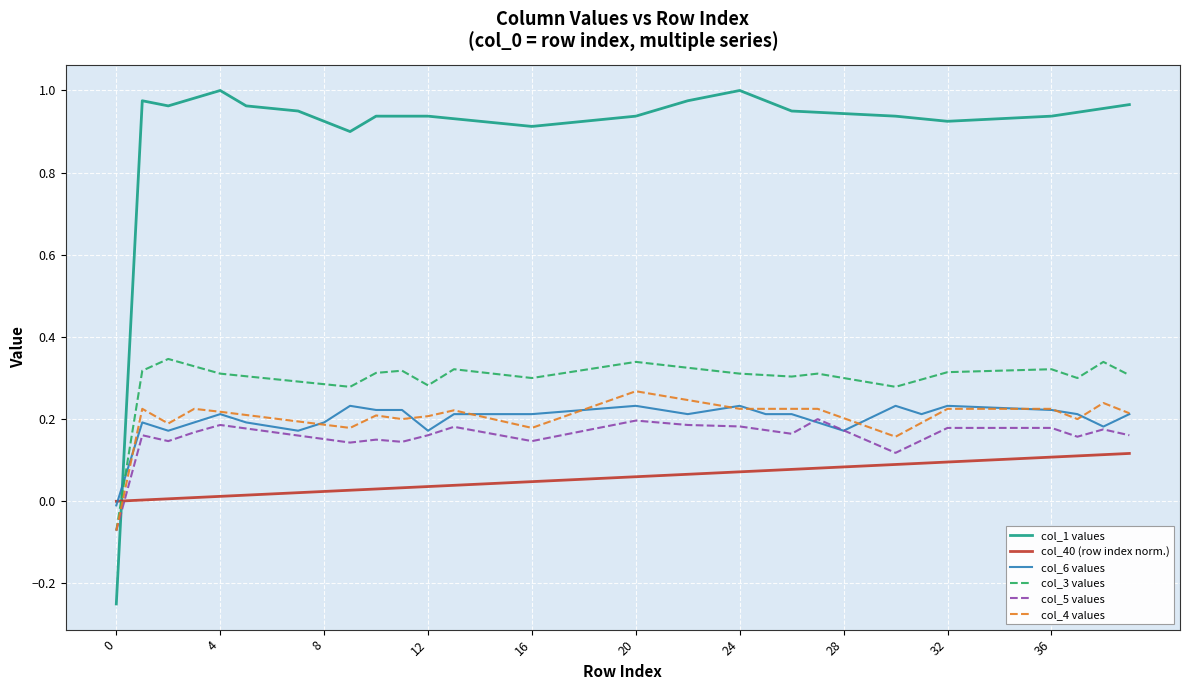

Which series has the largest range (max minus min)?

col_1 values